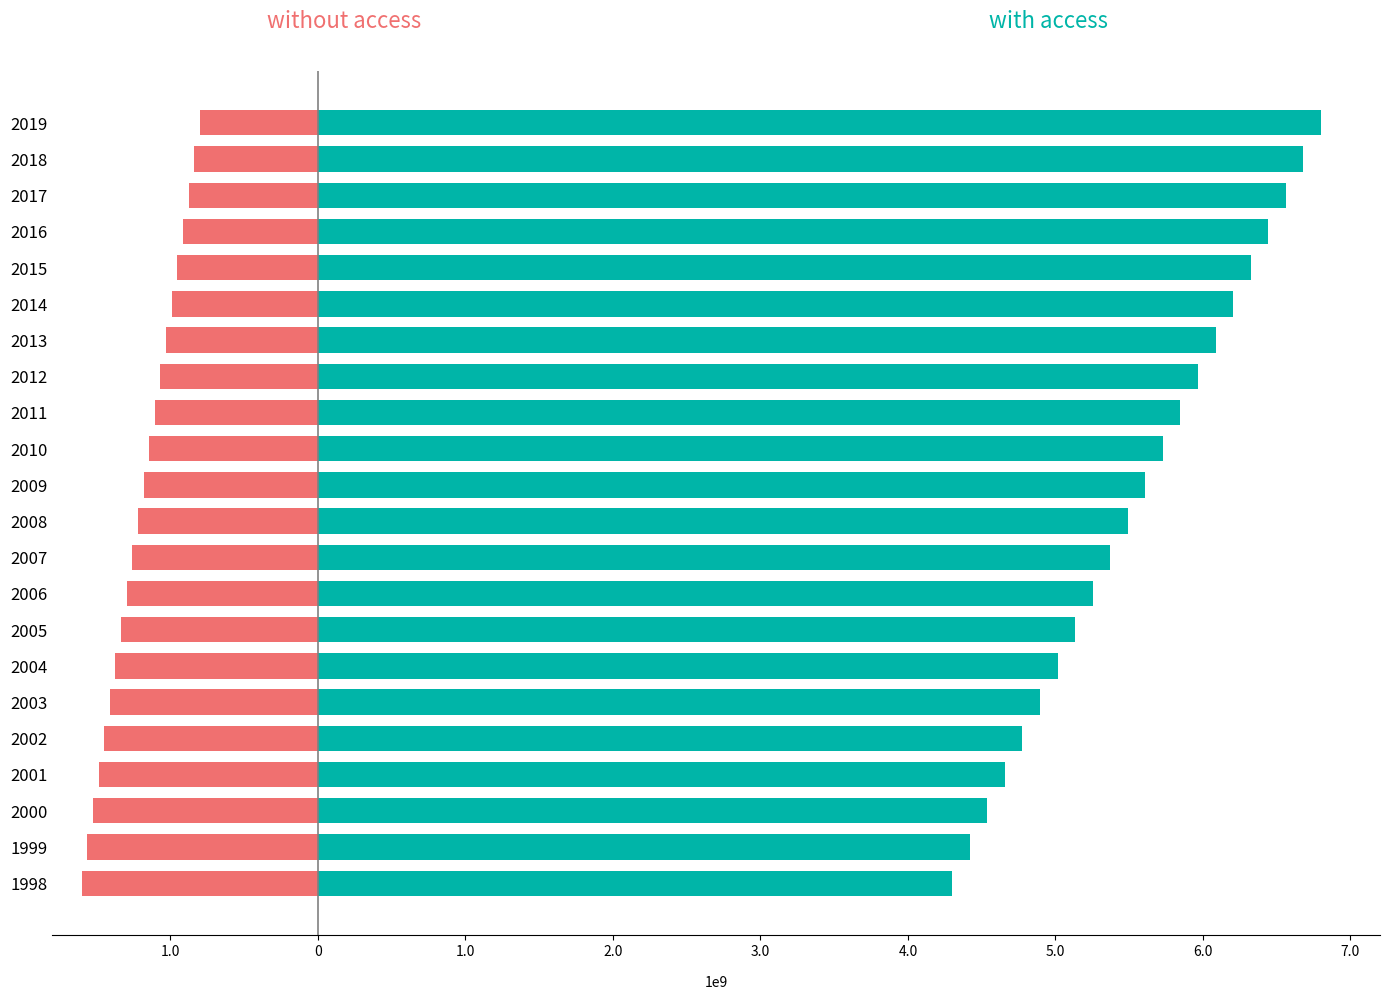

Is the value of with access at 2009 greater than the value of without access at 1999?

Yes